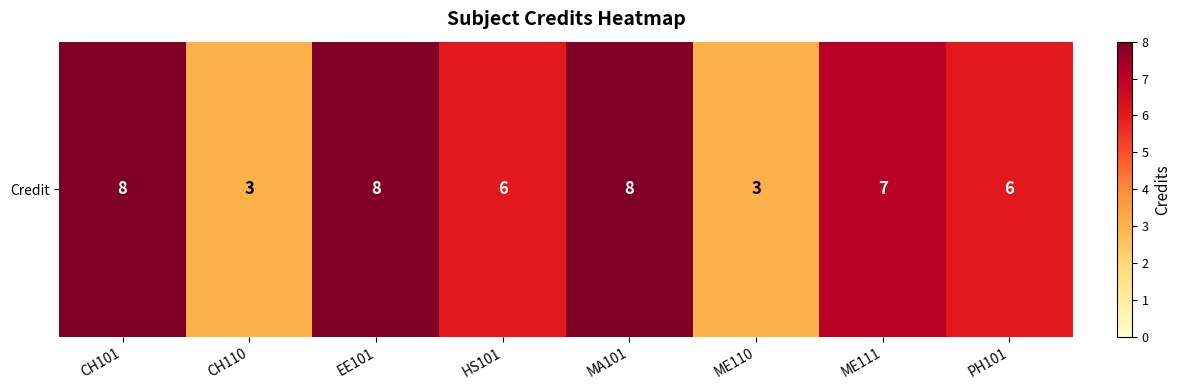

Reading left to right, what are all the values shown in this chart?

CH101=8	CH110=3	EE101=8	HS101=6	MA101=8	ME110=3	ME111=7	PH101=6